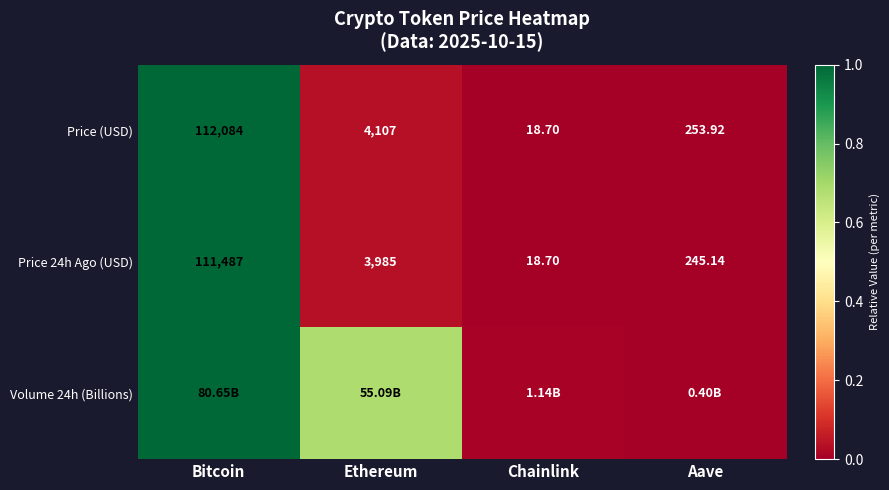

Which category has the highest value in the Price 24h Ago (USD) series?

Bitcoin